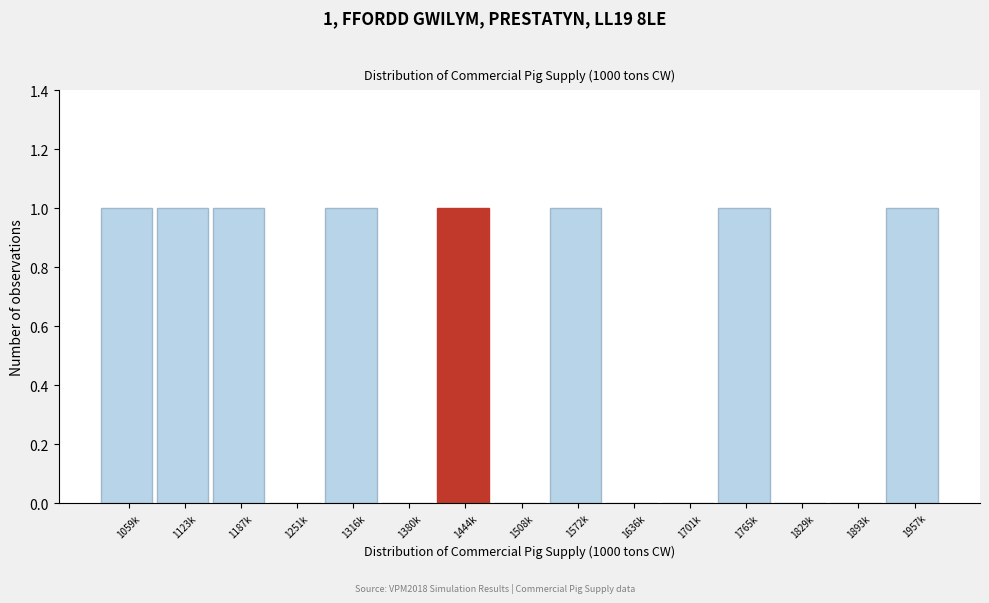

Reading left to right, transcribe all the data shown in this chart.

1059k=1	1123k=1	1187k=1	1251k=0	1316k=1	1380k=0	1444k=1	1508k=0	1572k=1	1636k=0	1701k=0	1765k=1	1829k=0	1893k=0	1957k=1